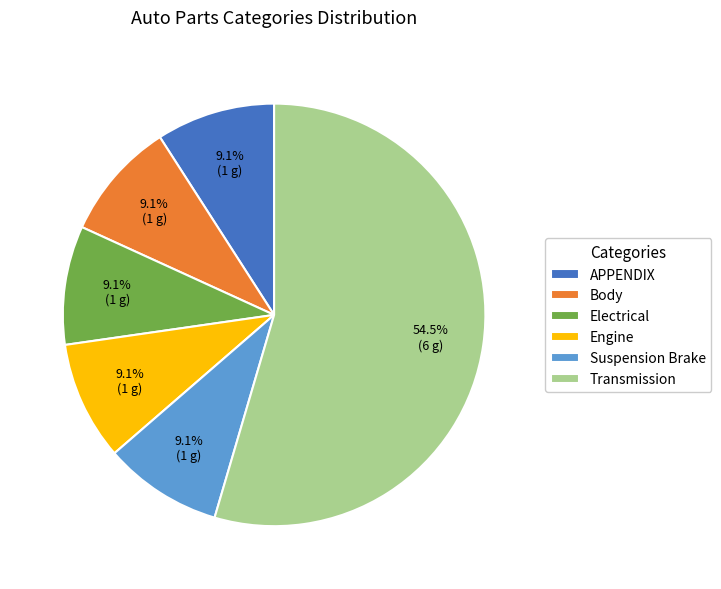

True or false: Electrical accounts for 17% of the total.

False